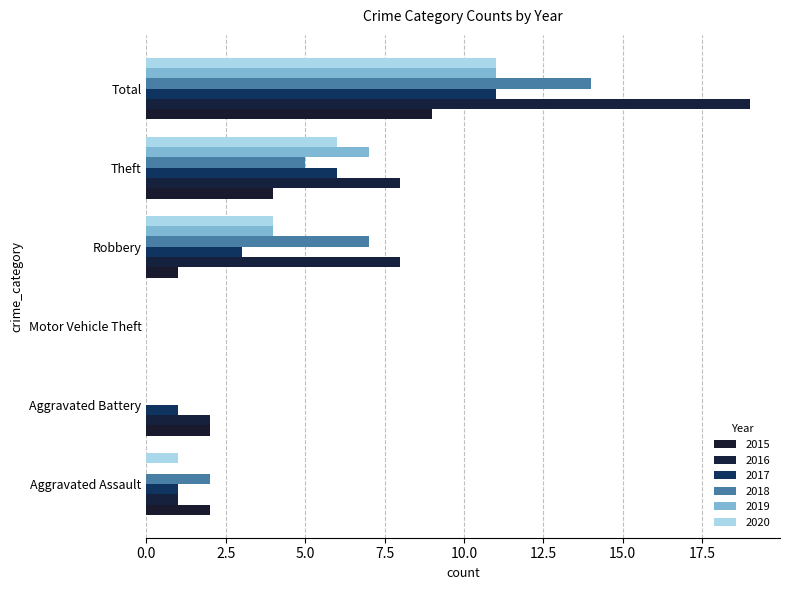

Is it true that 2015 equals 2 at Aggravated Assault?

True